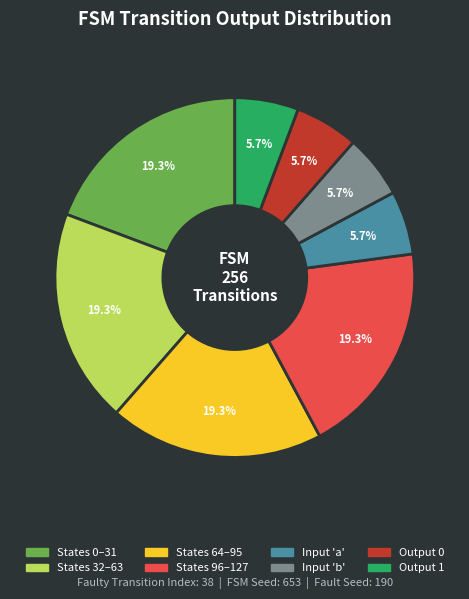

Does any single category account for the majority?

No